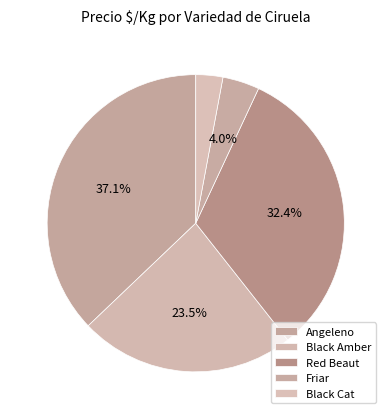

Is it true that Angeleno is 22% of the pie?

False